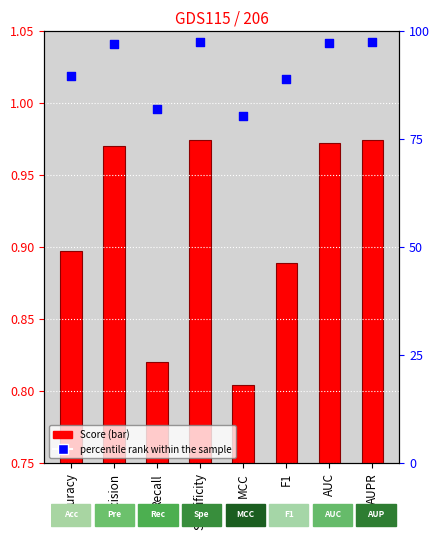

Which series has the widest spread of Y values?

percentile rank within the sample